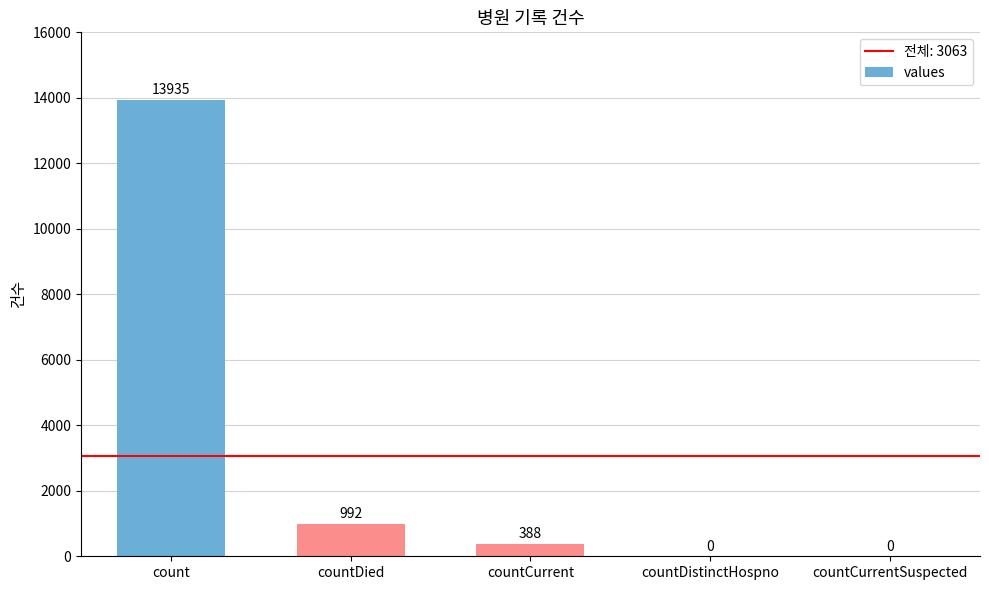

What is the average value?

3063